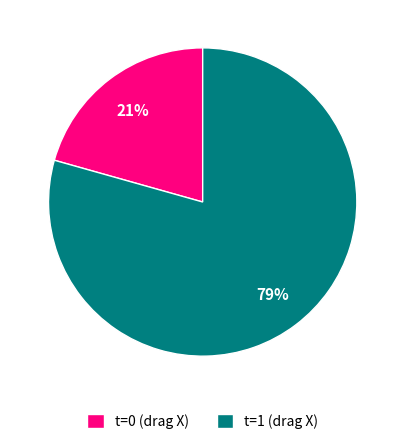

How many slices are in this pie chart?

2